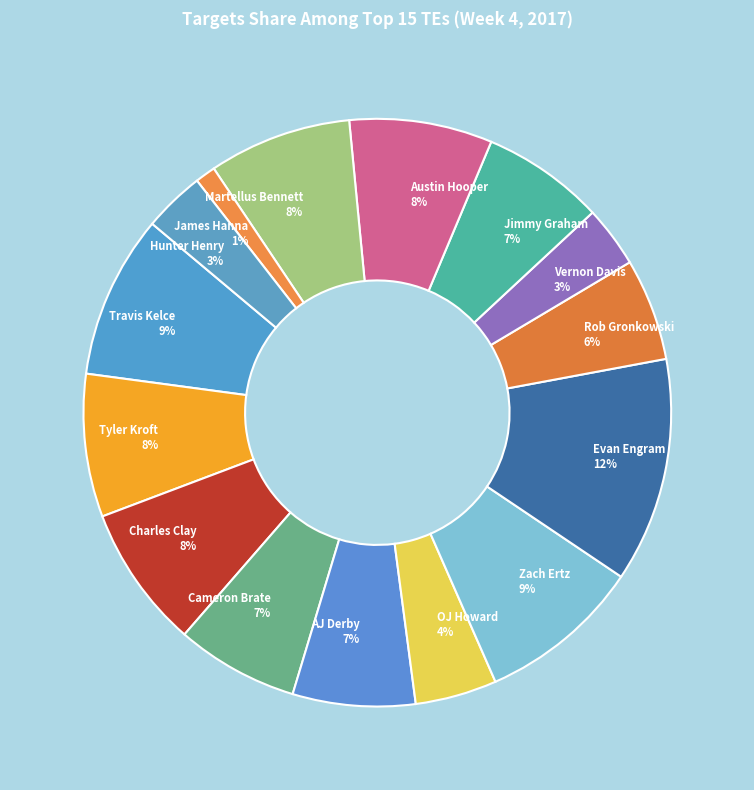

Combined, do Travis Kelce and Vernon Davis account for over 50%?

No